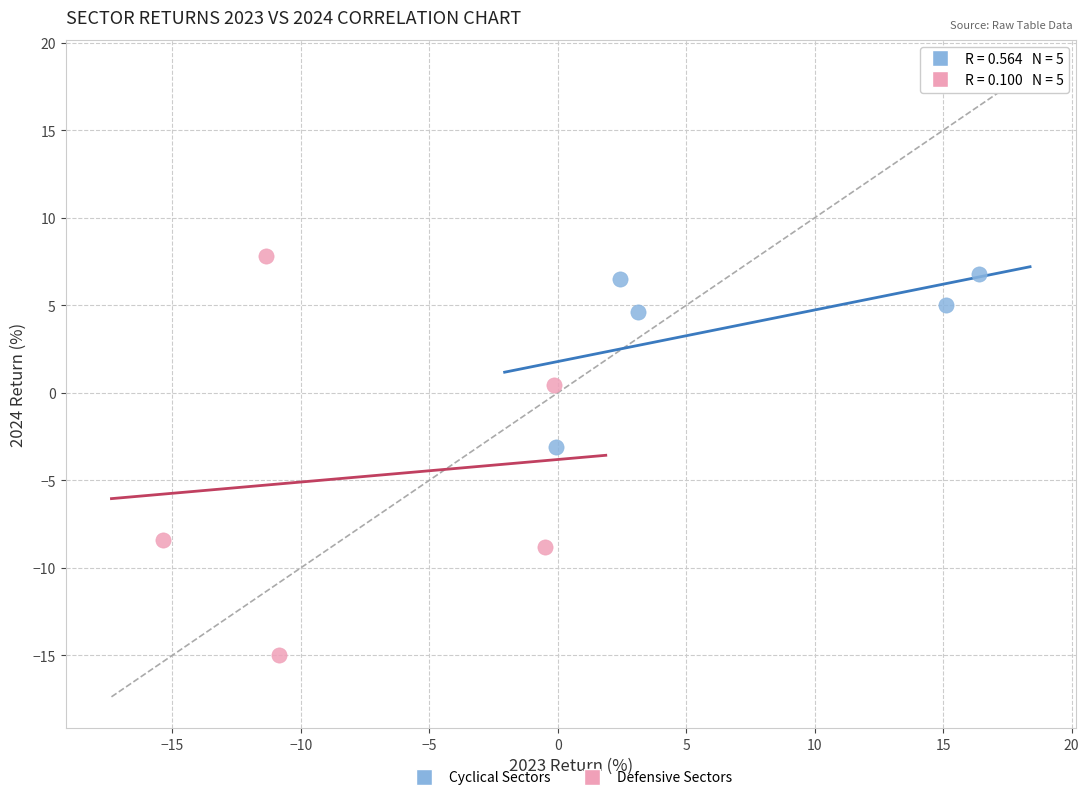

Which series has the widest spread of Y values?

Defensive Sectors